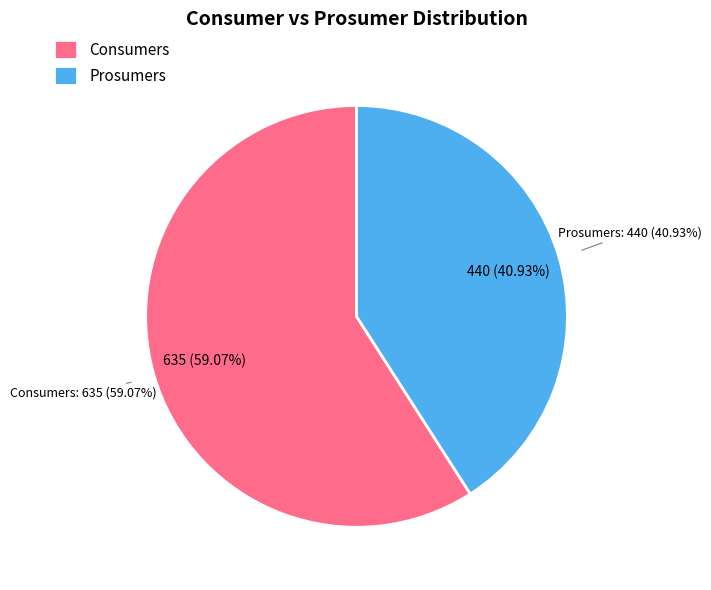

To the nearest percent, what percentage of the pie is Consumers?

59%